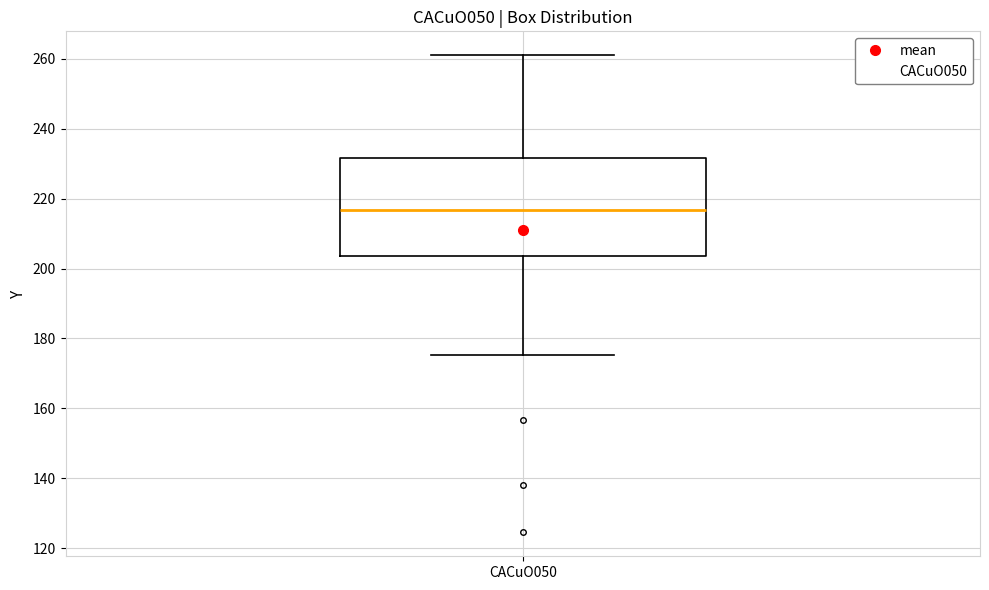

Where does the upper whisker of the box for CACuO050 end on the y-axis? The values are not printed on the chart, so give them approximately, as read against the axis.

262